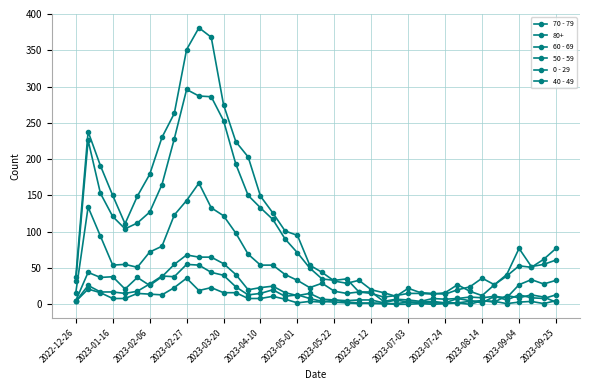

How many categories are shown in the chart?

40